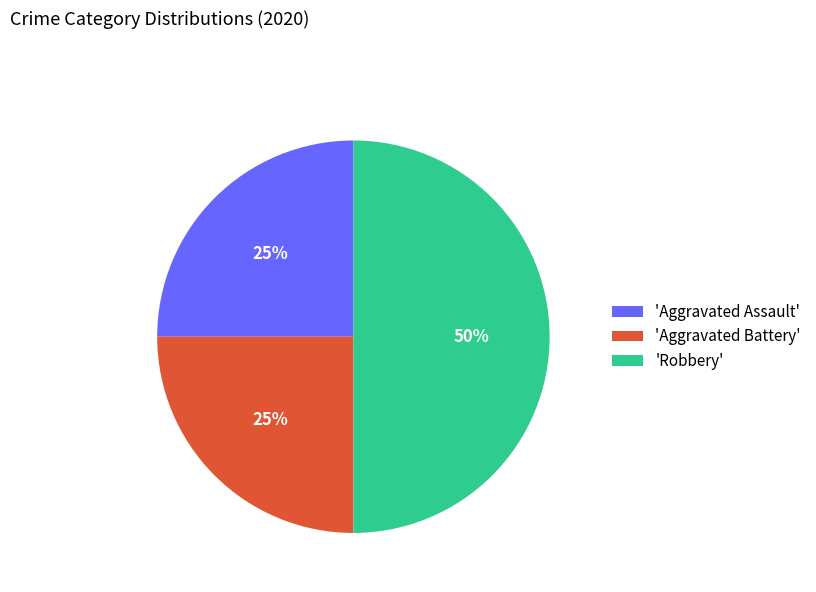

To the nearest percent, what portion does 'Aggravated Battery' represent?

25%